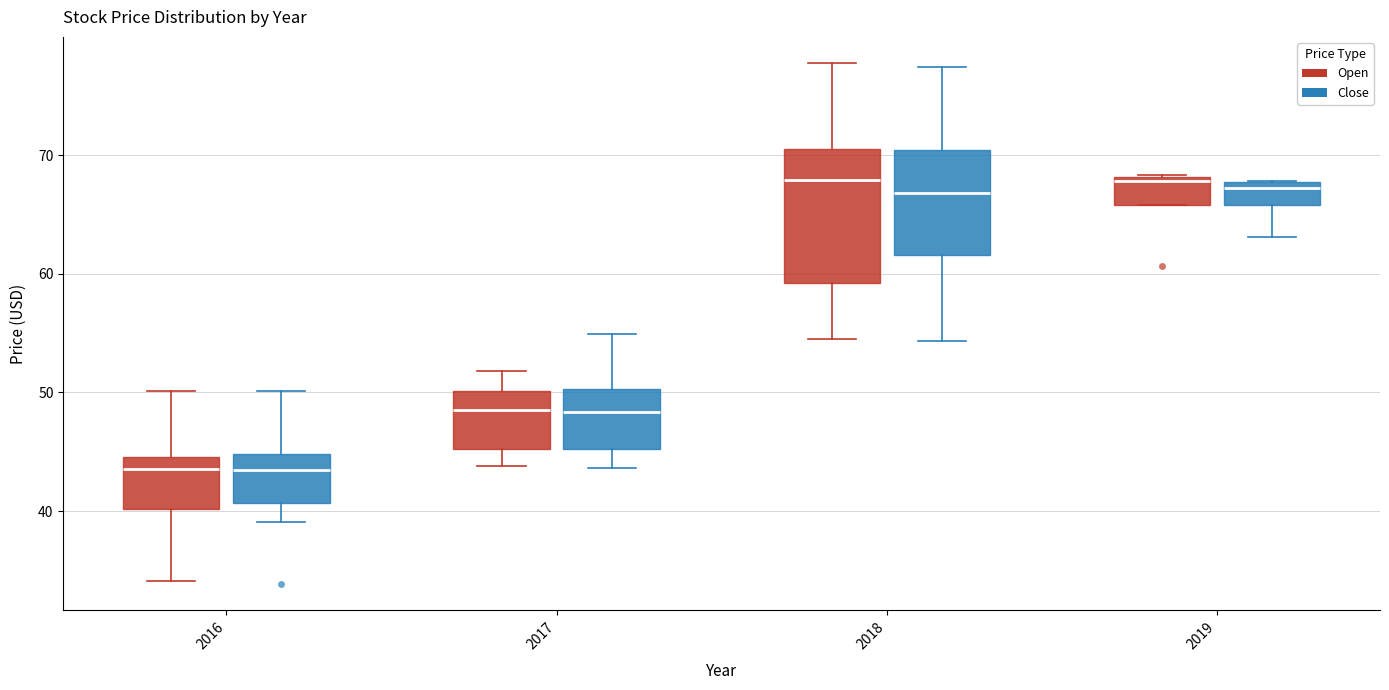

Reading left to right, transcribe this box plot: for each box, give where its median line is, the range the box spans, and where its two whiskers end, as read against the y-axis. The values are not printed on the chart, so give them approximately, as read against the axis.

2016 (Open): median 44, box 40 to 45, whiskers 34 to 50
2016 (Close): median 43, box 41 to 45, whiskers 39 to 50
2017 (Open): median 49, box 45 to 50, whiskers 44 to 52
2017 (Close): median 48, box 45 to 50, whiskers 44 to 55
2018 (Open): median 68, box 59 to 71, whiskers 55 to 78
2018 (Close): median 67, box 62 to 70, whiskers 54 to 77
2019 (Open): median 68 (just below the box's upper edge), box 66 to 68, whiskers 66 to 68
2019 (Close): median 67, box 66 to 68, whiskers 63 to 68